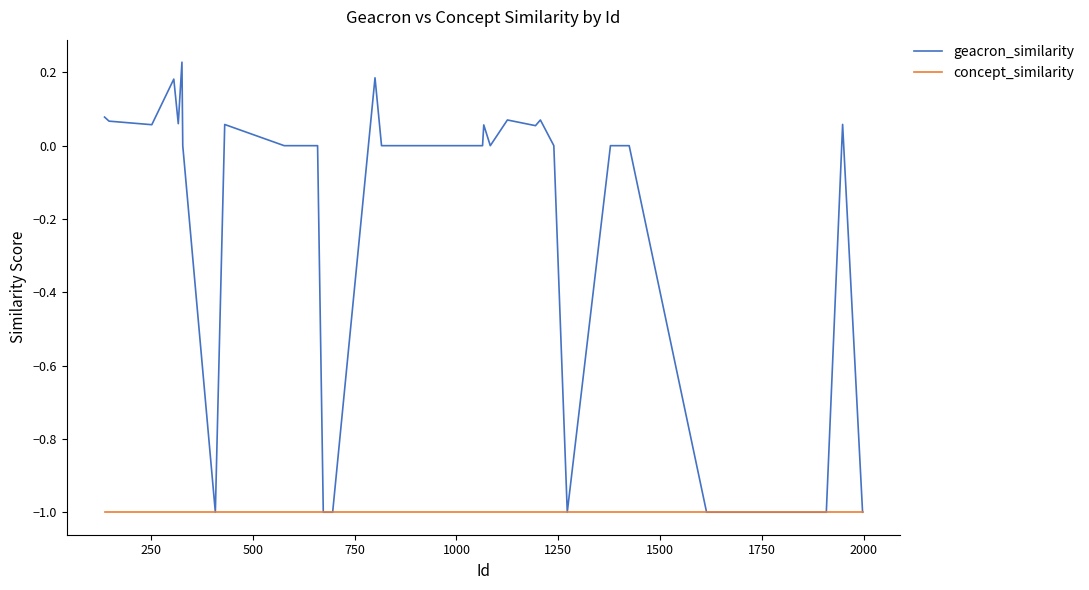

Which series has the largest total across all categories?

geacron_similarity